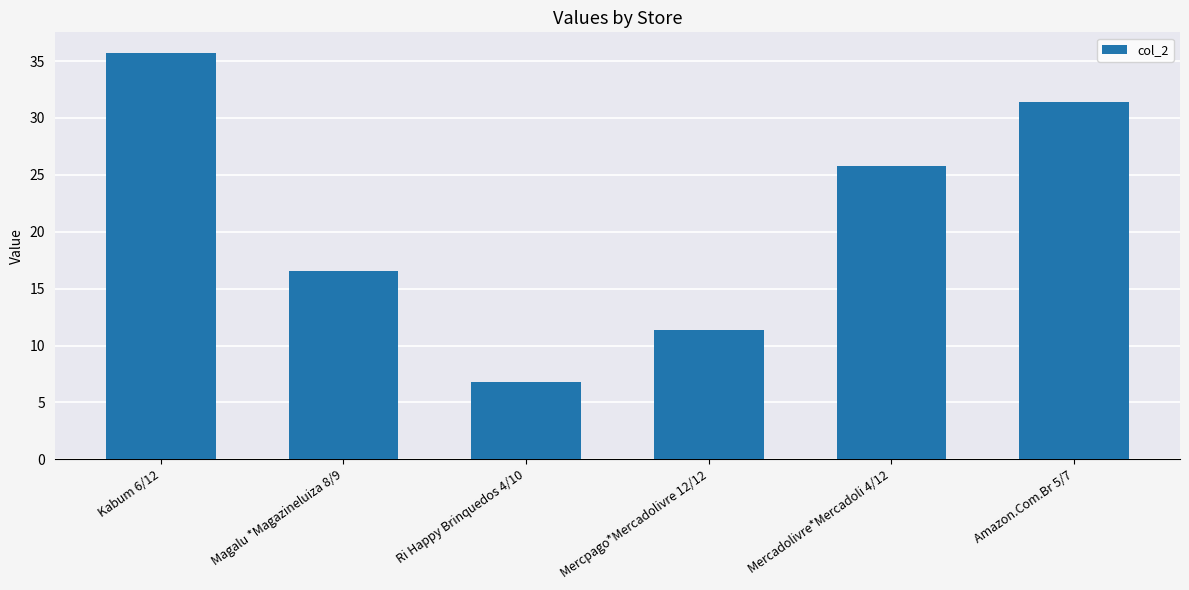

What is the difference between the values at Kabum 6/12 and Mercpago*Mercadolivre 12/12?

24.3